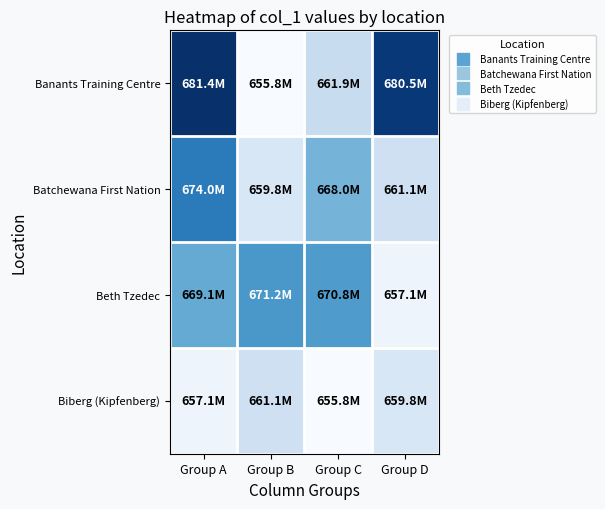

At which category is the sum across all series the highest?

Group A